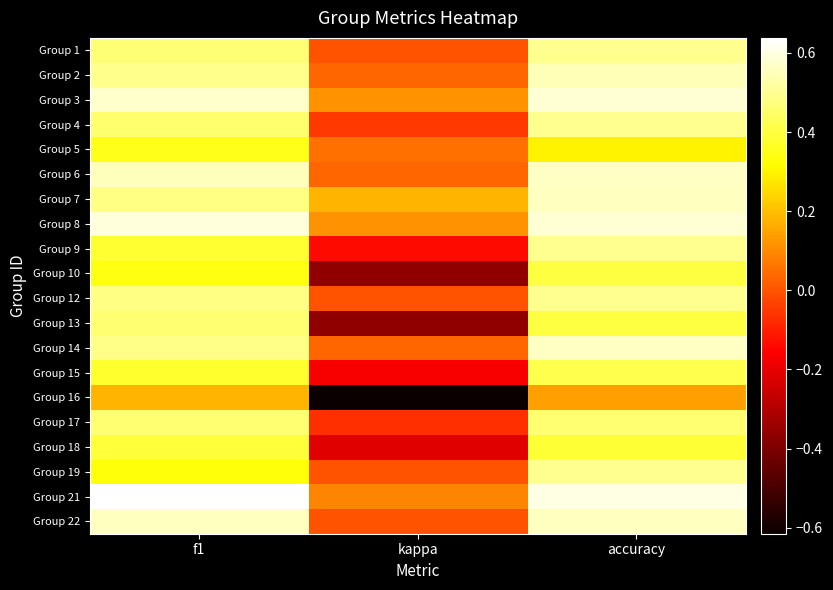

Reading left to right, transcribe all the data shown in this chart.

Group 1: f1=0.5	kappa=0.0	accuracy=0.5
Group 2: f1=0.5	kappa=0.0	accuracy=0.5
Group 3: f1=0.6	kappa=0.1	accuracy=0.6
Group 4: f1=0.5	kappa=-0.1	accuracy=0.5
Group 5: f1=0.3	kappa=0.1	accuracy=0.3
Group 6: f1=0.6	kappa=0.0	accuracy=0.6
Group 7: f1=0.5	kappa=0.2	accuracy=0.6
Group 8: f1=0.6	kappa=0.1	accuracy=0.6
Group 9: f1=0.4	kappa=-0.1	accuracy=0.5
Group 10: f1=0.3	kappa=-0.4	accuracy=0.4
Group 12: f1=0.5	kappa=0.0	accuracy=0.5
Group 13: f1=0.5	kappa=-0.4	accuracy=0.4
Group 14: f1=0.5	kappa=0.0	accuracy=0.6
Group 15: f1=0.4	kappa=-0.2	accuracy=0.4
Group 16: f1=0.2	kappa=-0.6	accuracy=0.1
Group 17: f1=0.5	kappa=-0.1	accuracy=0.5
Group 18: f1=0.4	kappa=-0.2	accuracy=0.4
Group 19: f1=0.3	kappa=0.0	accuracy=0.5
Group 21: f1=0.6	kappa=0.1	accuracy=0.6
Group 22: f1=0.6	kappa=0.0	accuracy=0.6